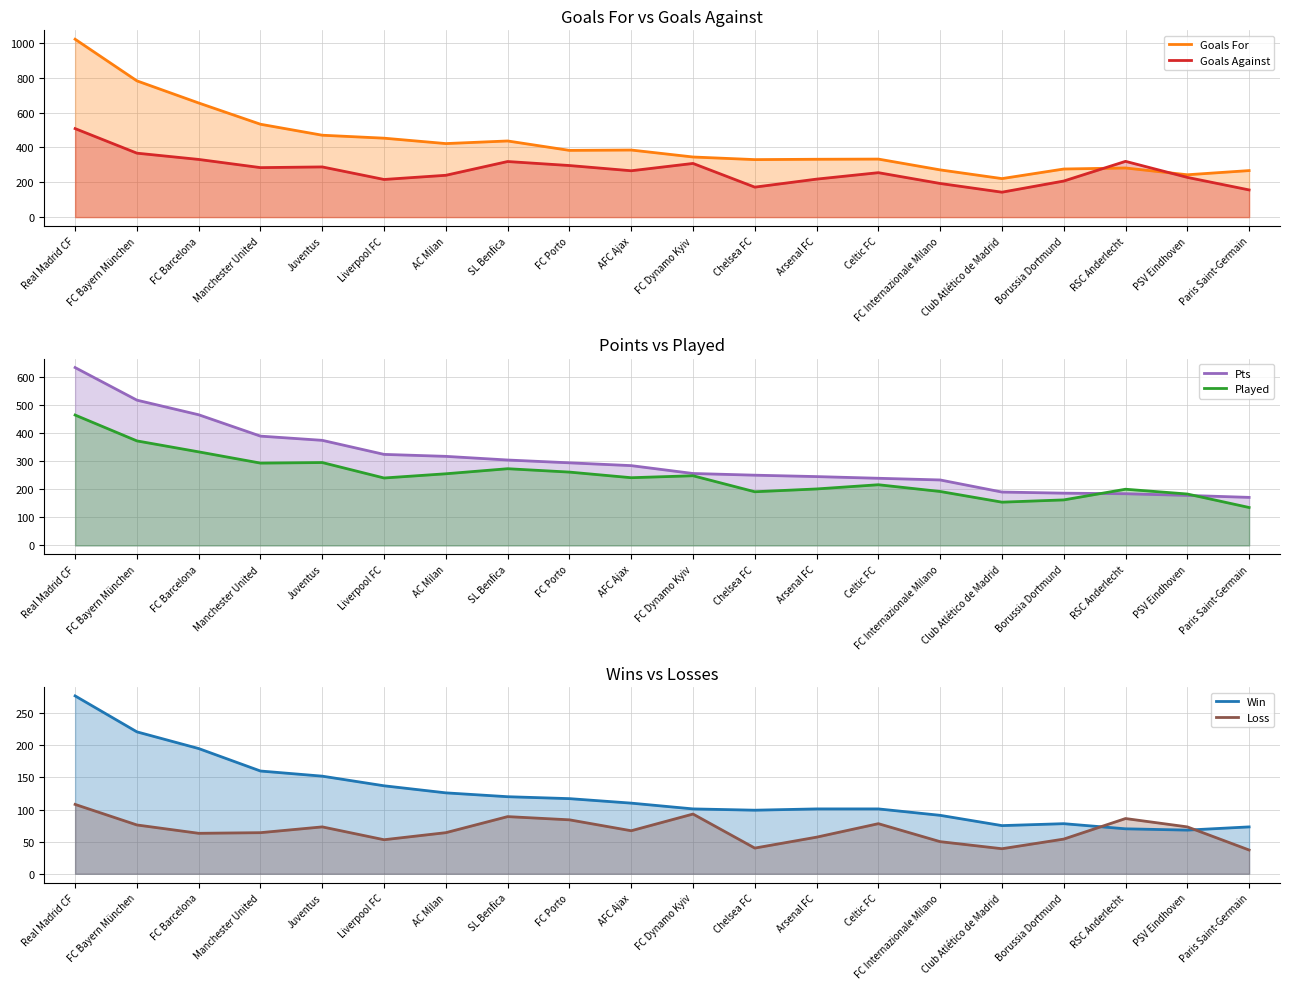

What is the sum of all Goals For values?

8441